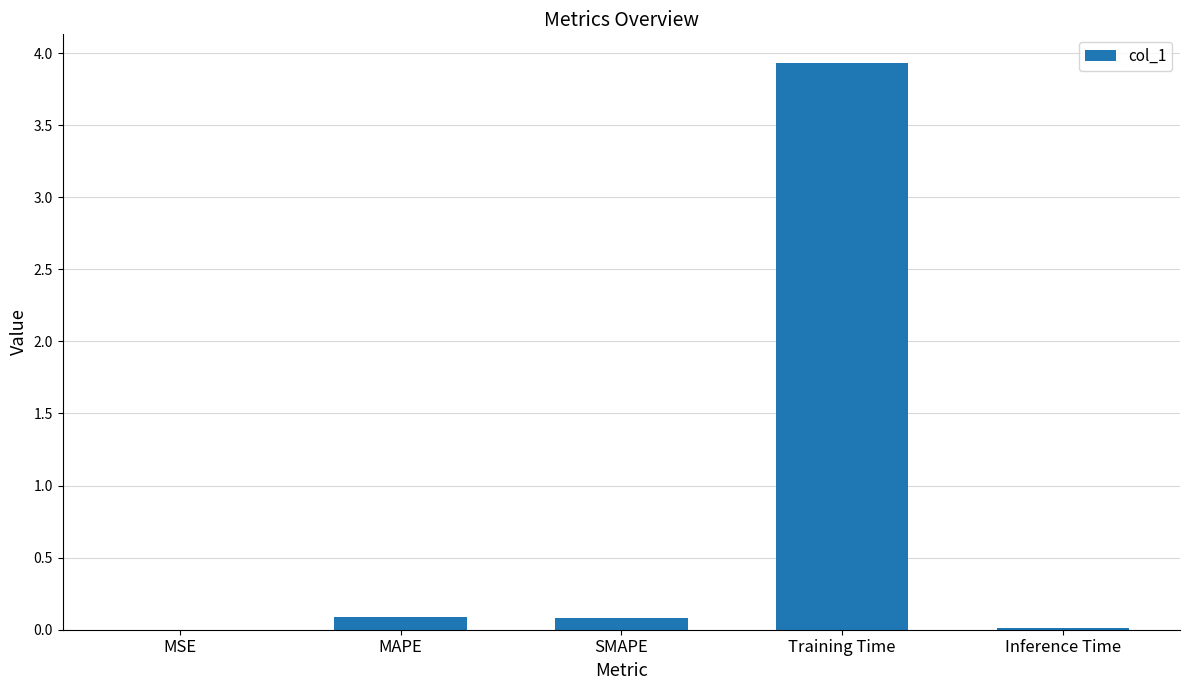

What is the sum of all values?

4.1